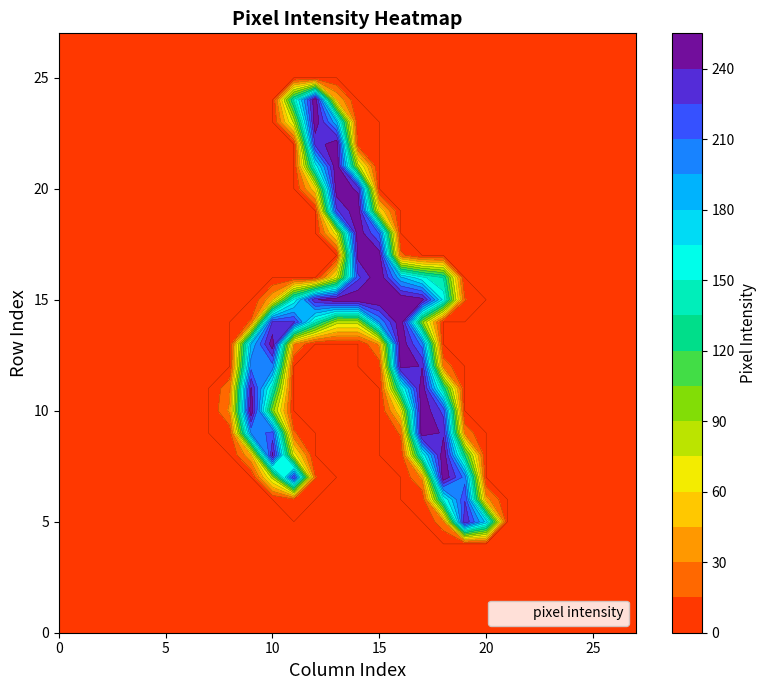

Which series has the widest spread of values?

row_15